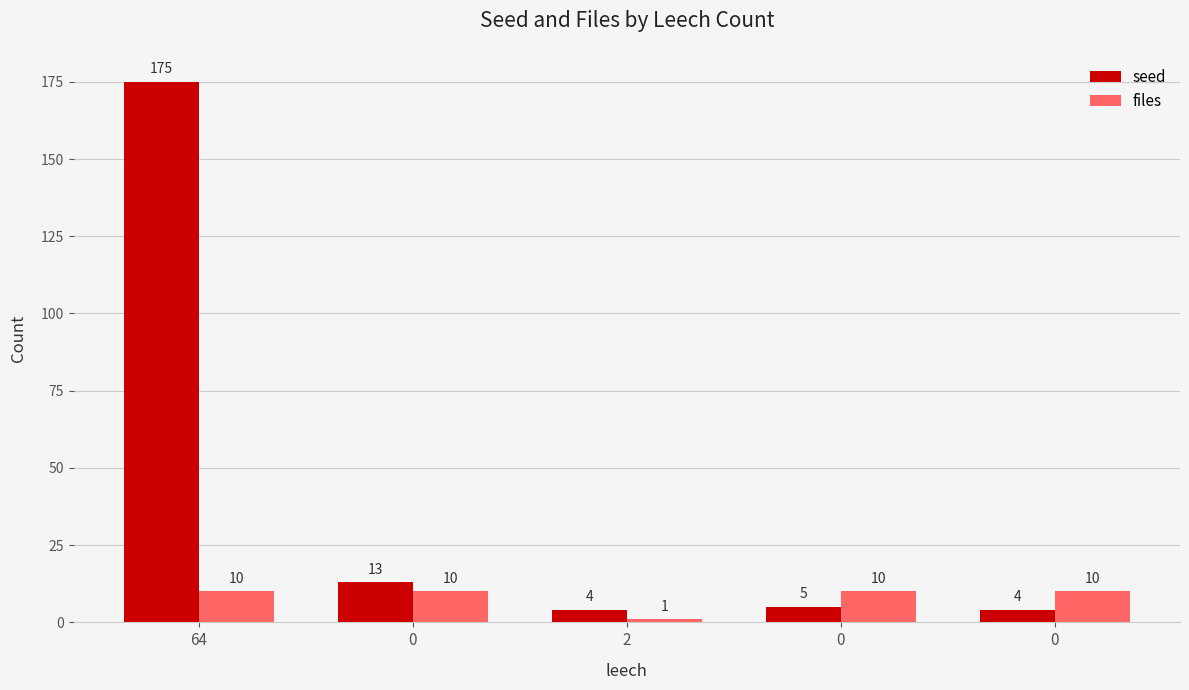

List the series in order of their overall mean, lowest first.

files, seed